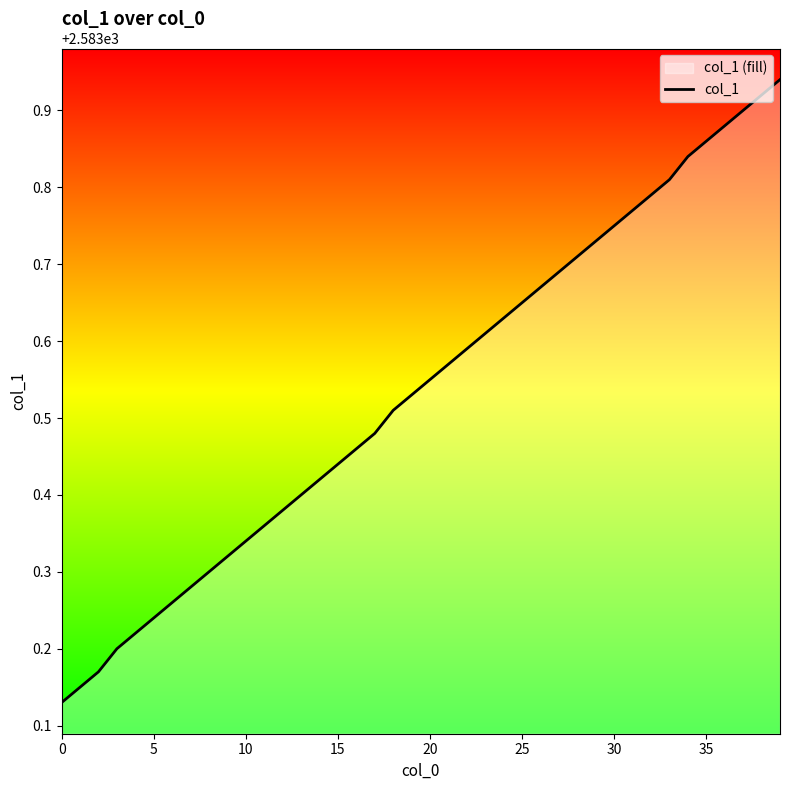

Between 37 and 13, which is larger?

37